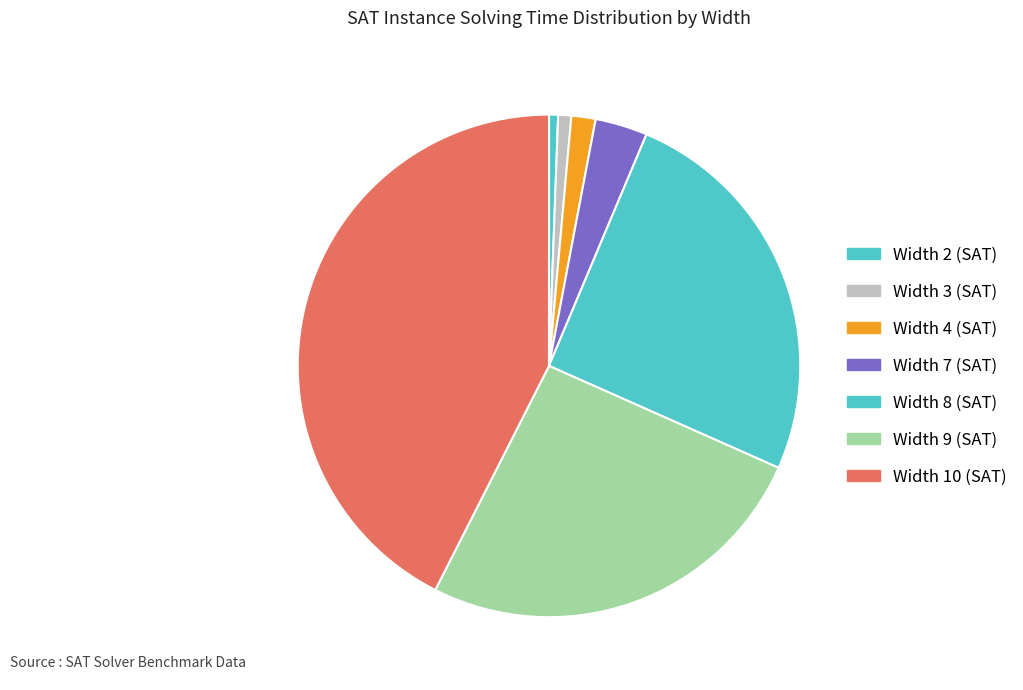

How many segments does this pie chart have?

7